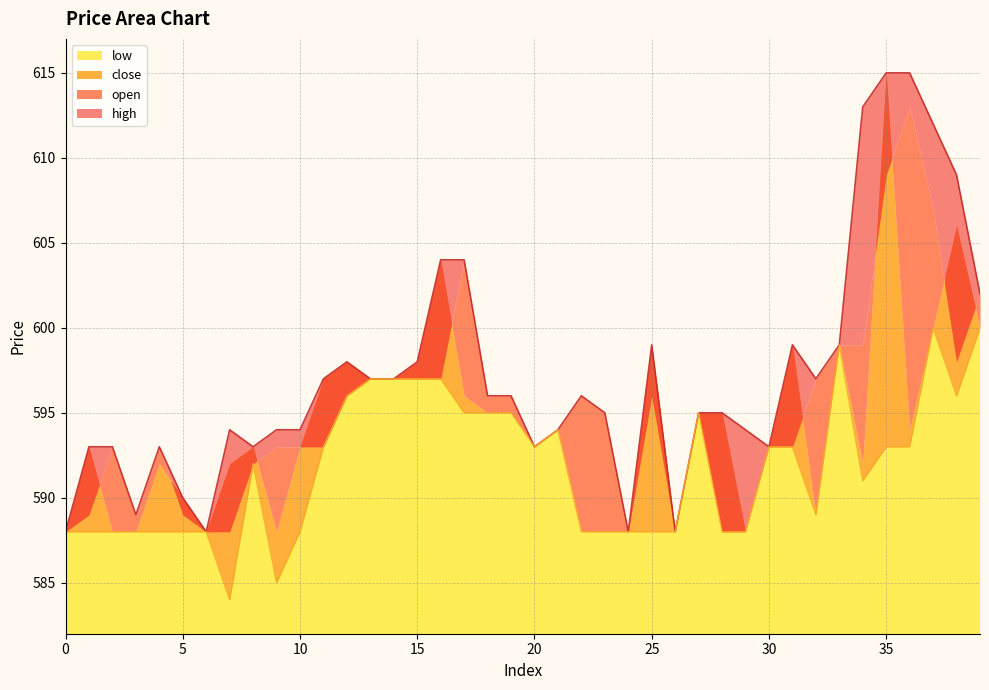

Which series changed the most between 3 and 21?

low